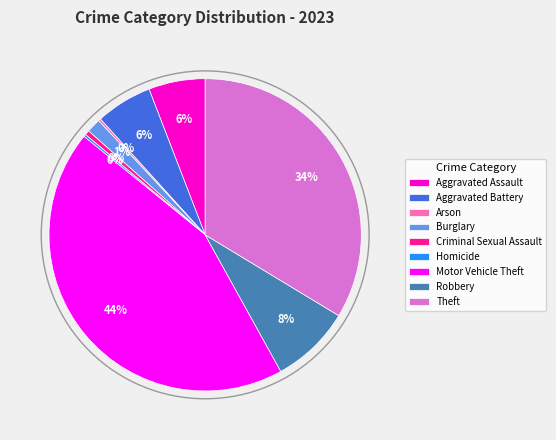

Between Theft and Motor Vehicle Theft, which is larger?

Motor Vehicle Theft